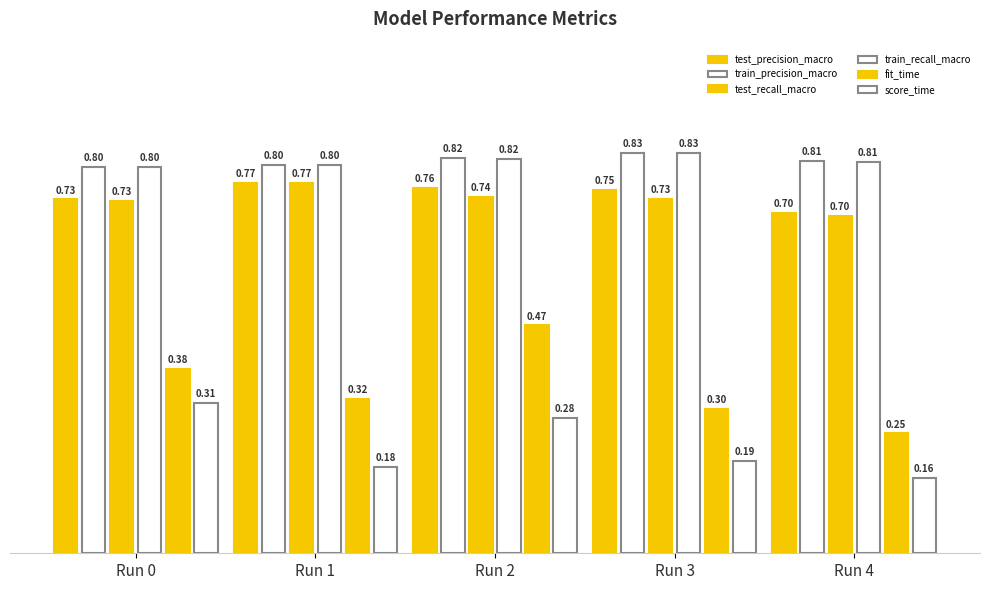

How many categories are shown in the chart?

5